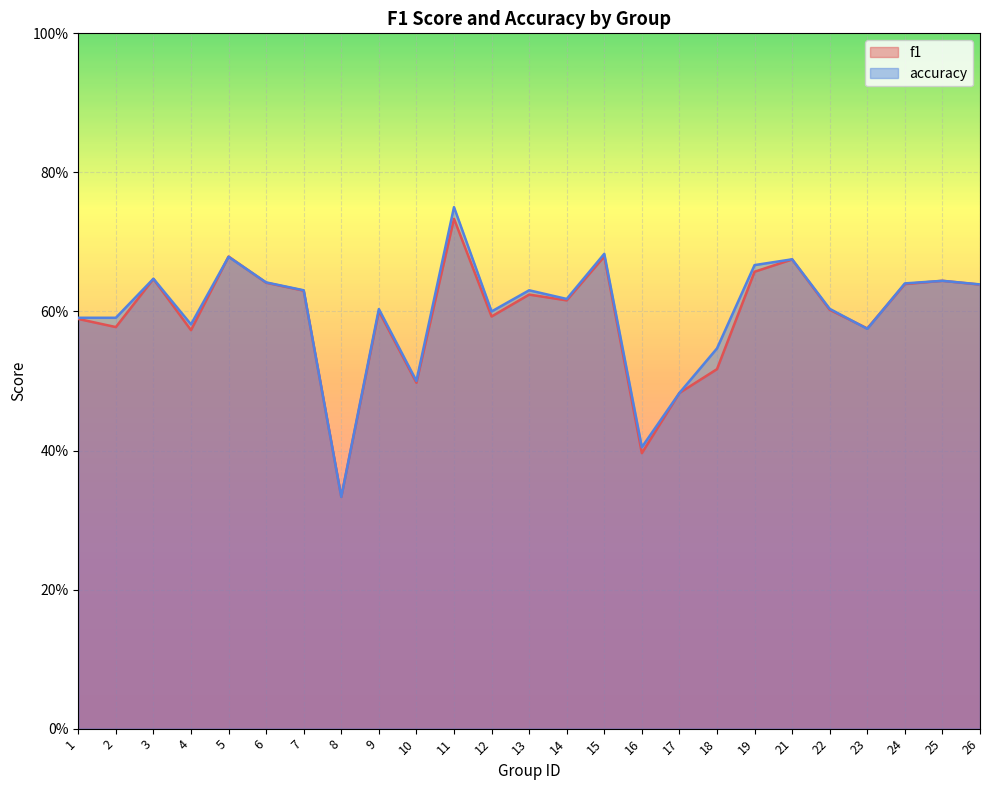

Which series has the widest spread of values?

accuracy